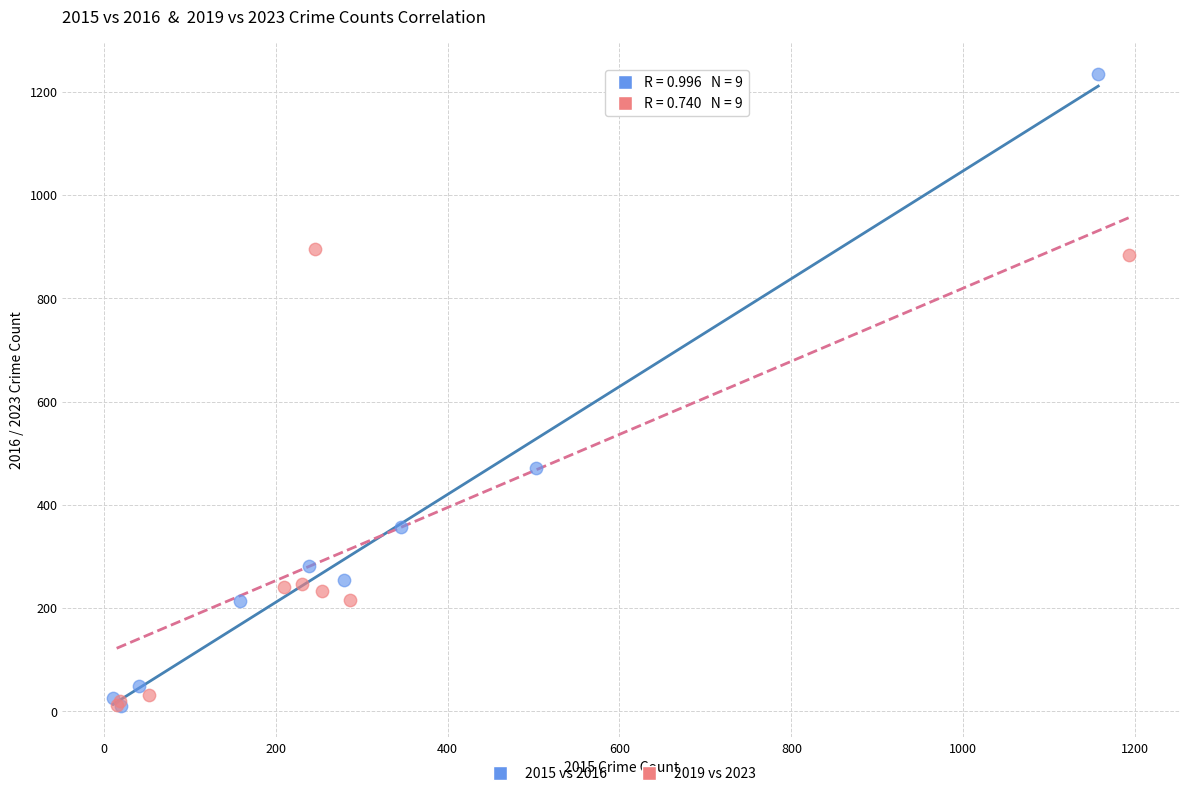

Which series reaches the maximum Y coordinate?

2015 vs 2016